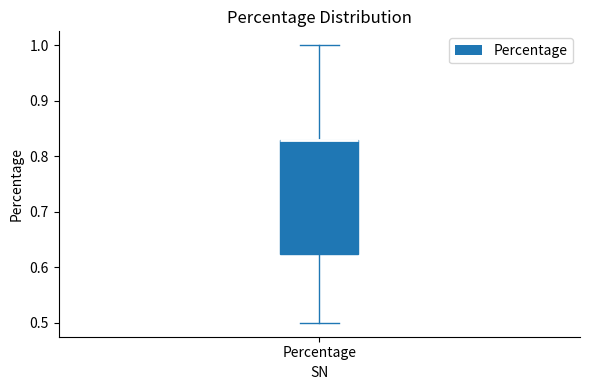

Transcribe this box plot: give where the median line is, the range the box spans, and where the two whiskers end, as read against the y-axis. The values are not printed on the chart, so give them approximately, as read against the axis.

median 0.83 (drawn on the box's upper edge), box 0.62 to 0.83, whiskers 0.50 to 1.00